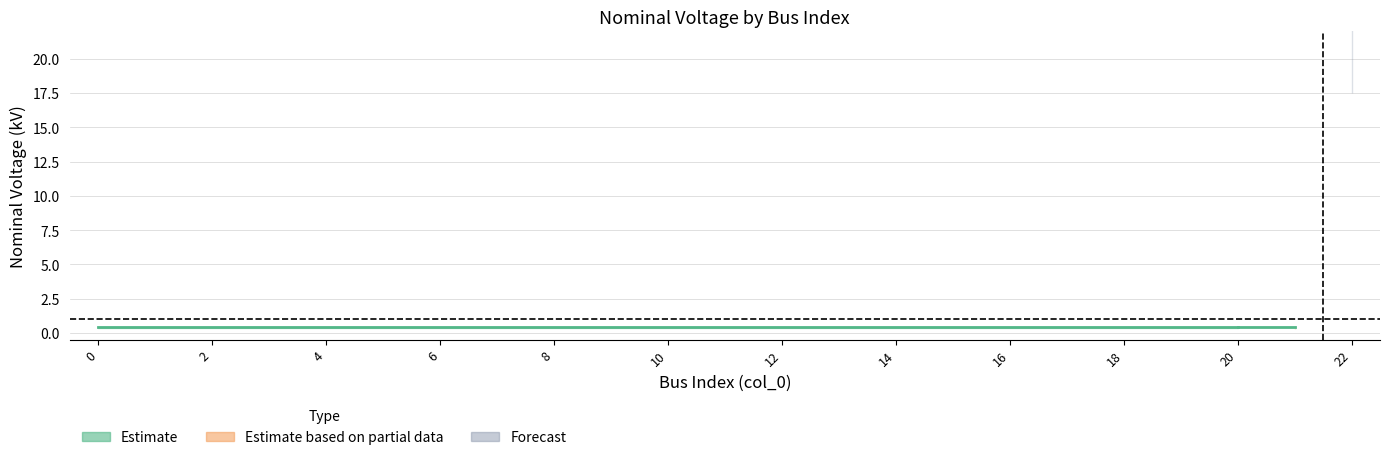

Reading left to right, what are all the values shown in this chart?

0=0.4	1=0.4	2=0.4	3=0.4	4=0.4	5=0.4	6=0.4	7=0.4	8=0.4	9=0.4	10=0.4	11=0.4	12=0.4	13=0.4	14=0.4	15=0.4	16=0.4	17=0.4	18=0.4	19=0.4	20=0.4	21=0.4	22=20.0